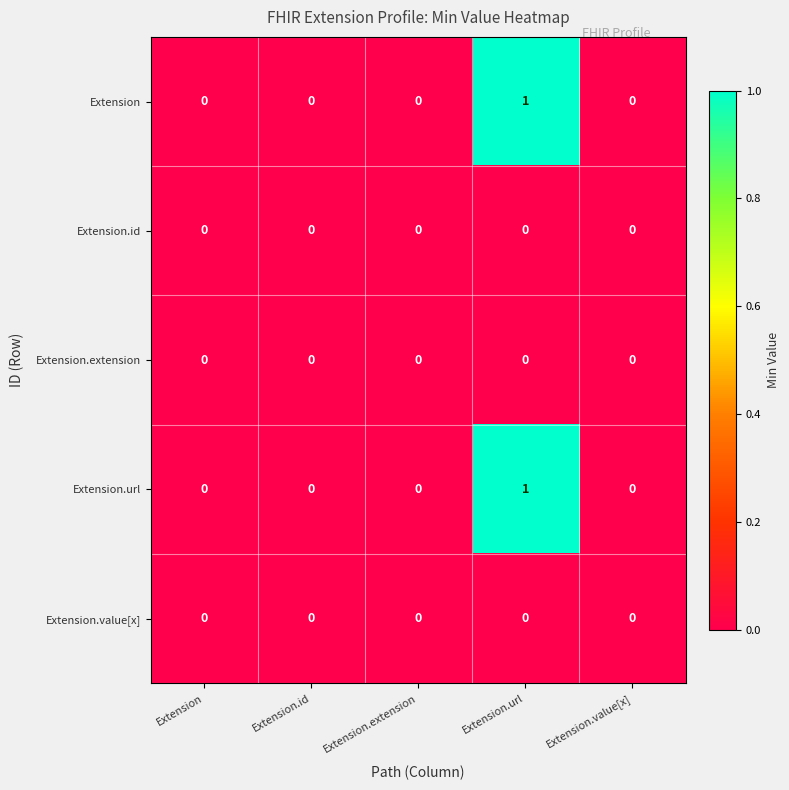

True or false: Extension.extension has a value of 0 at Extension.extension.

True